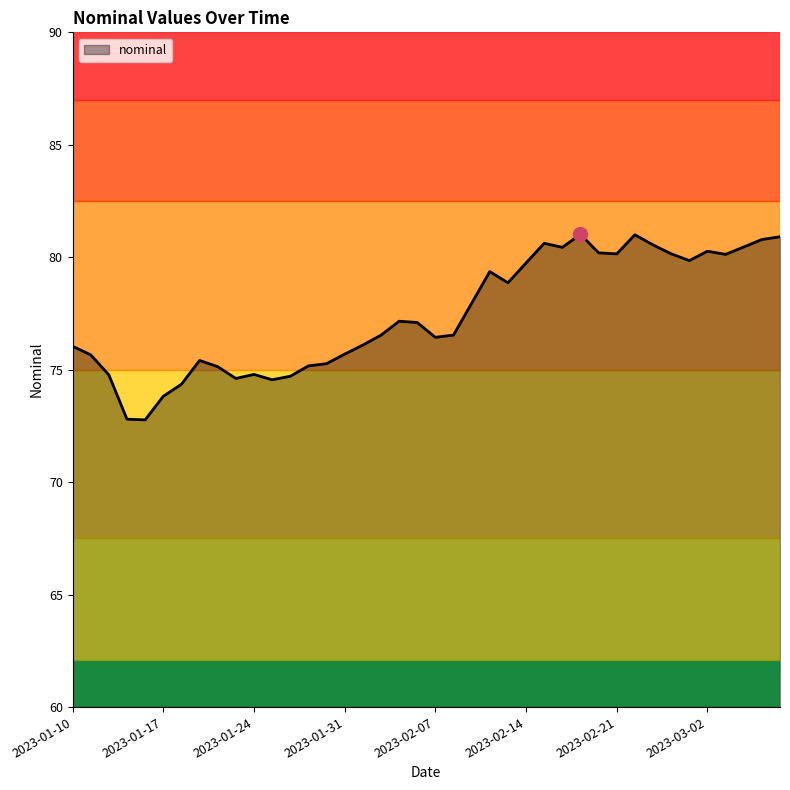

What is the greatest value displayed?

81.0